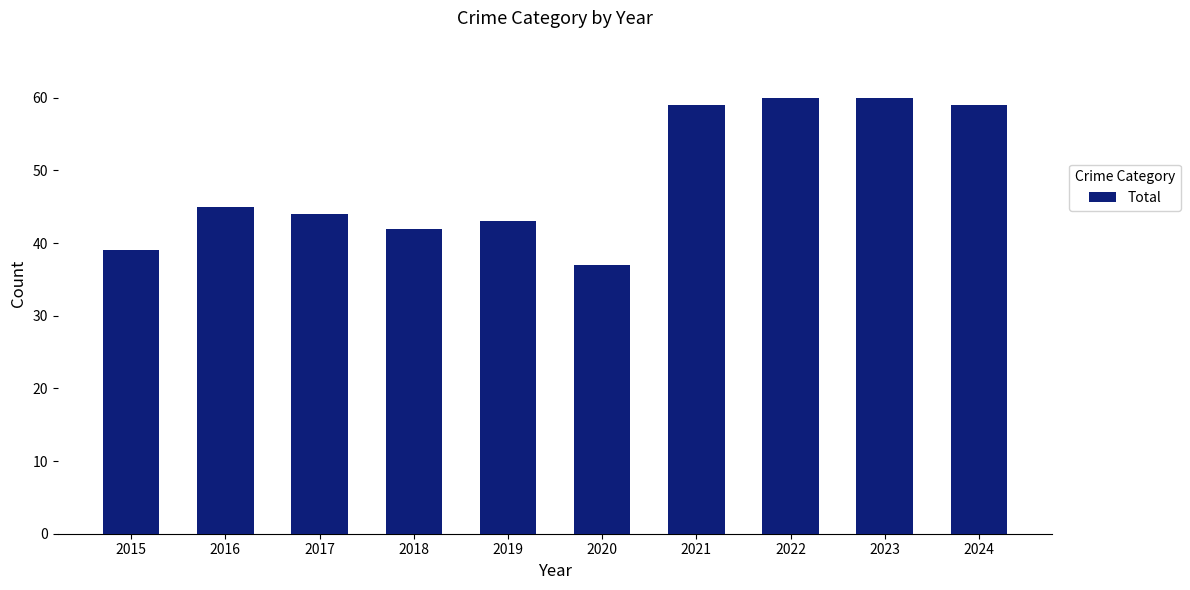

What is the average value?

49